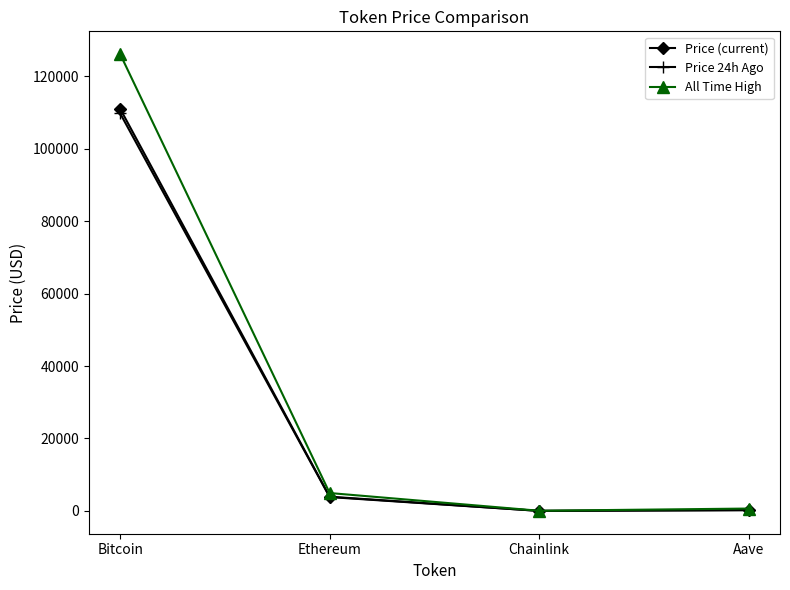

Is this an area chart (filled region under the line)?

No